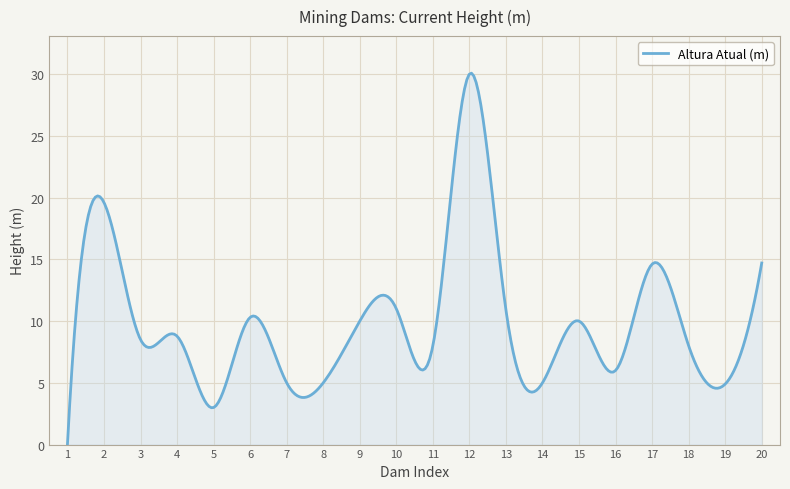

How many values are above zero?

299